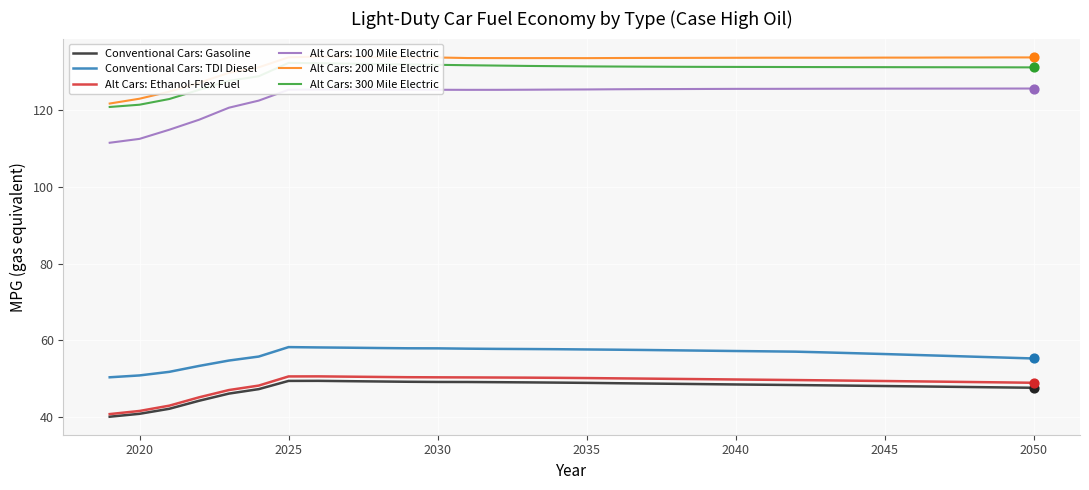

Which series has the largest total across all categories?

Conventional Cars: TDI Diesel